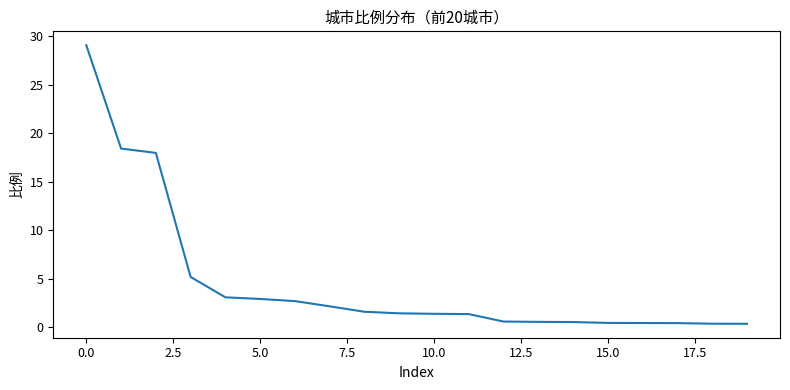

What is the maximum value shown in the chart?

29.1